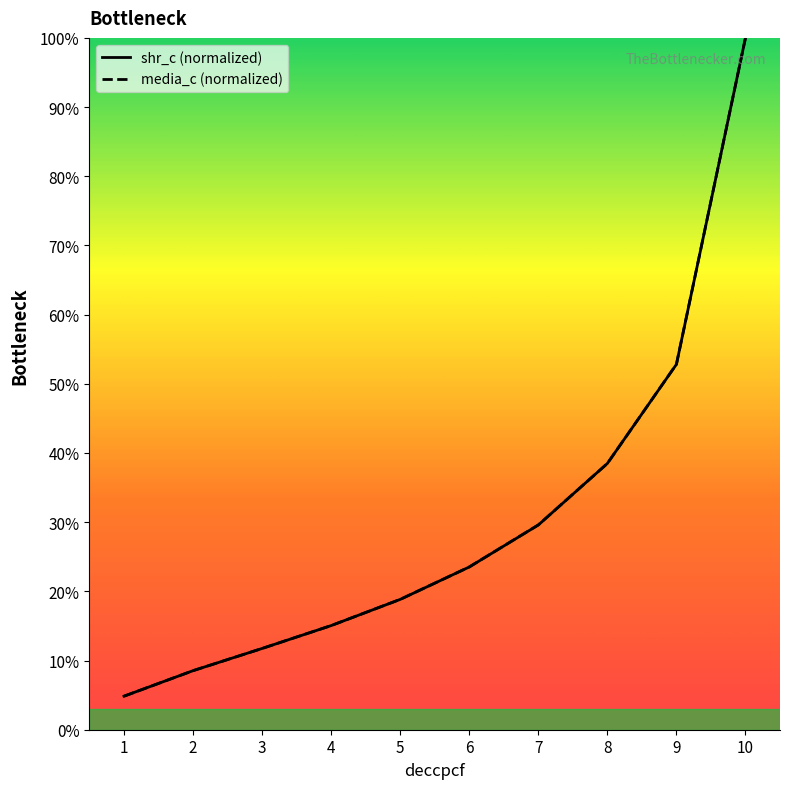

At how many categories does at least one series exceed 73?

1